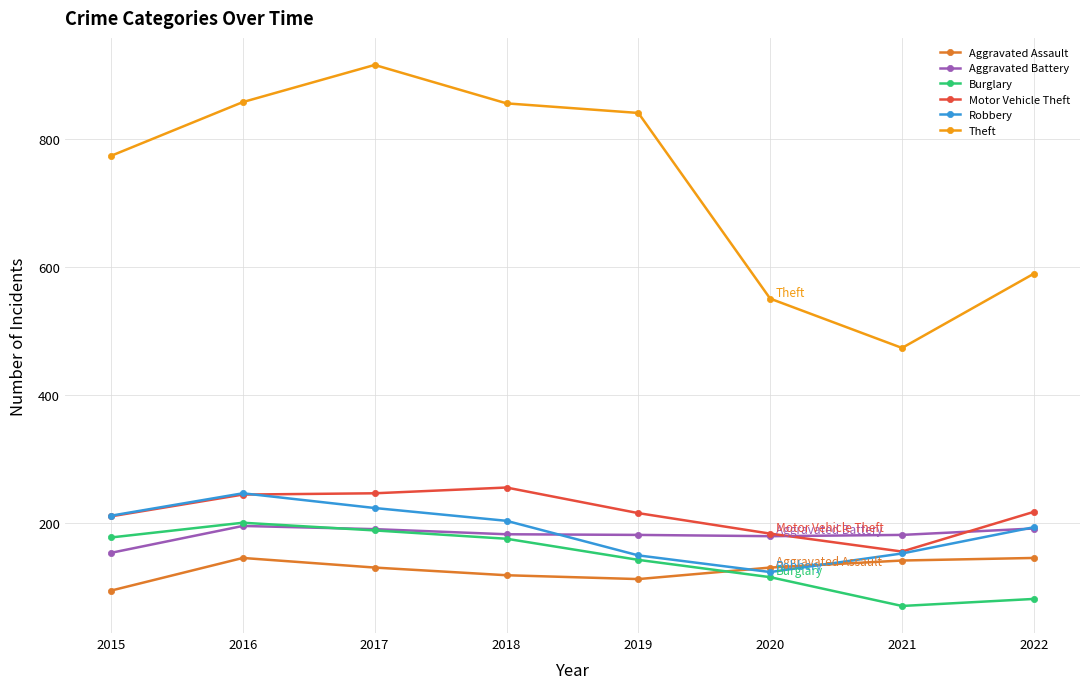

What is the total value across all series at 2021?

1178